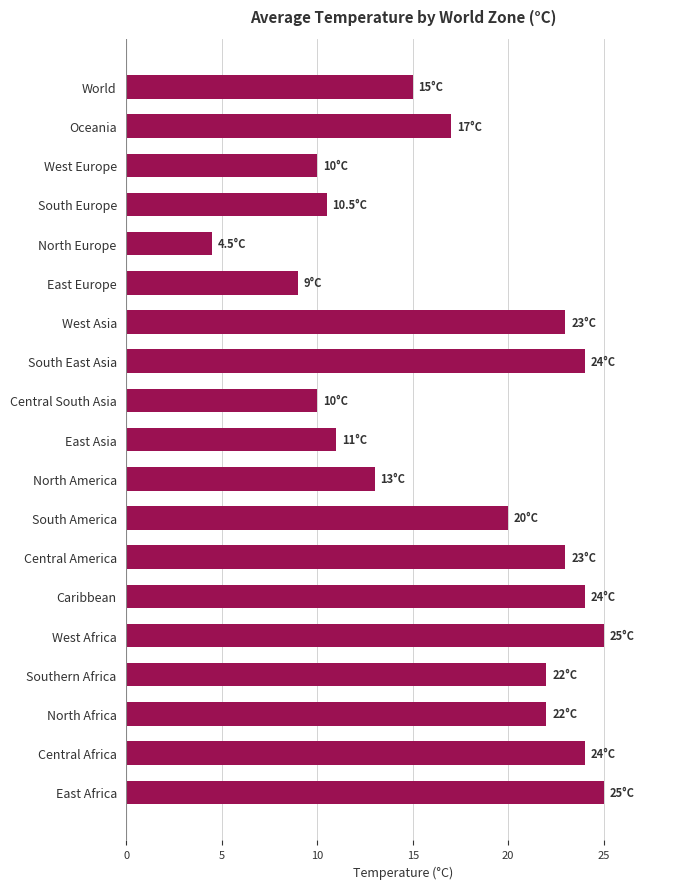

The value at World is 3.3. True or false?

False